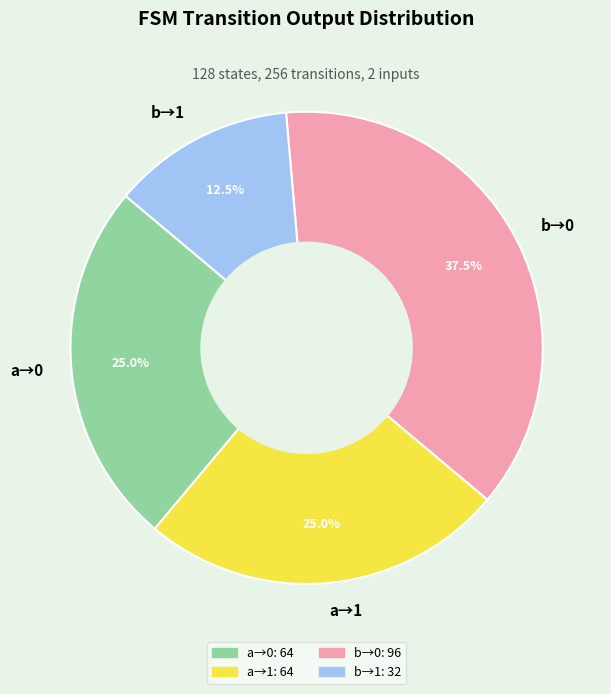

Approximately how many times larger is the value at b→1 compared to a→0?

0.5